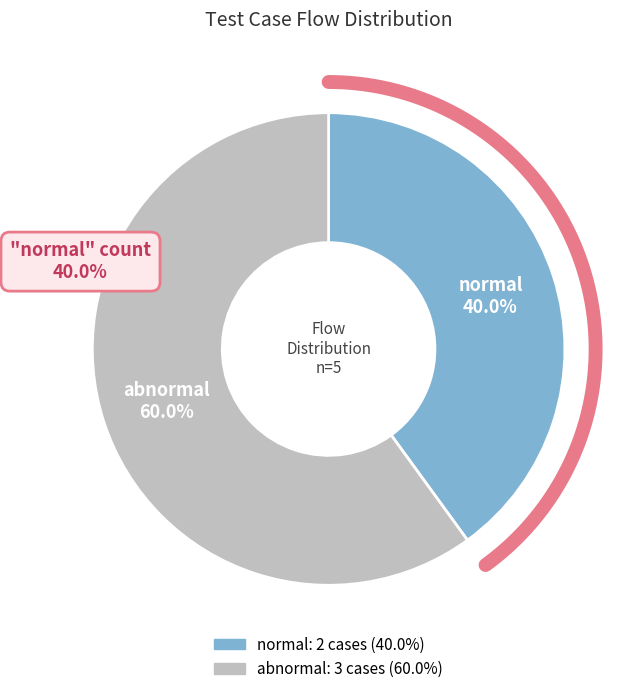

To the nearest percent, what is the difference between the largest and smallest slice percentages?

20%